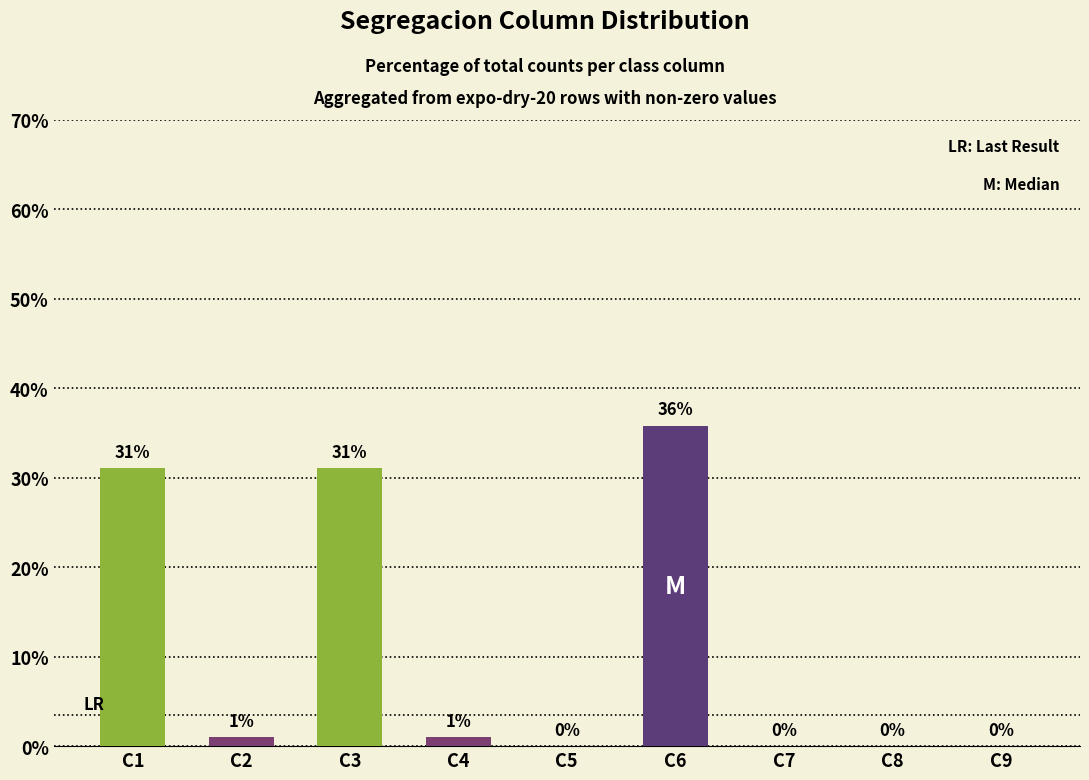

True or false: the data shows 0.0 at C5.

True